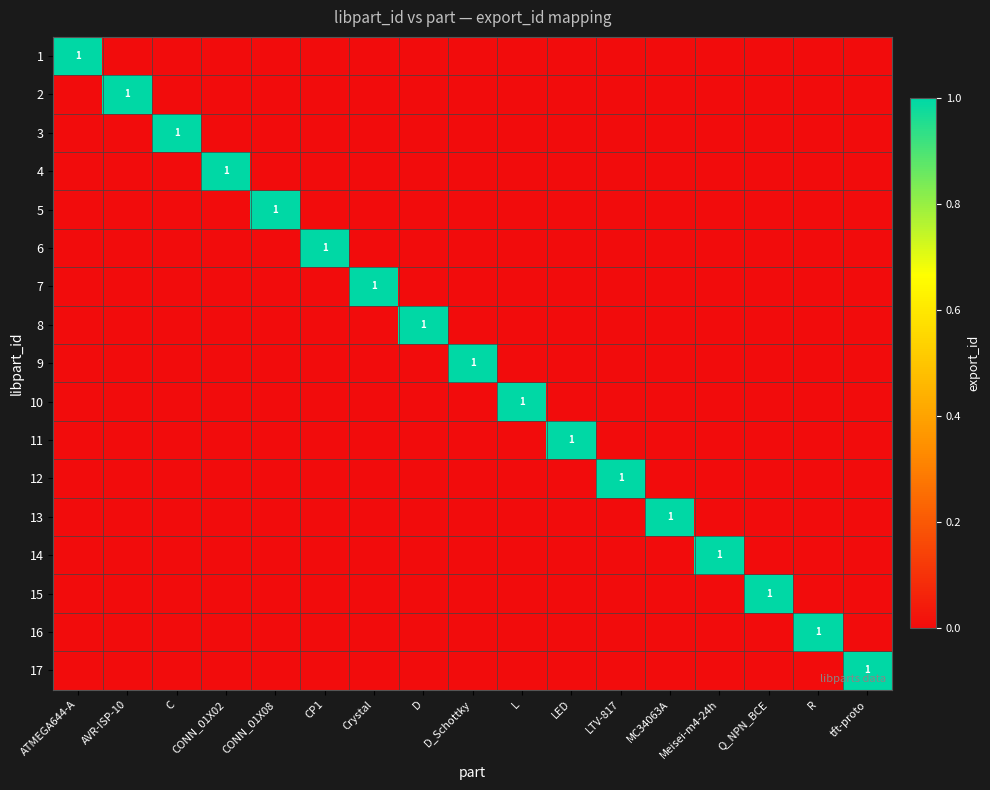

Which category has the highest value in the 12 series?

LTV-817